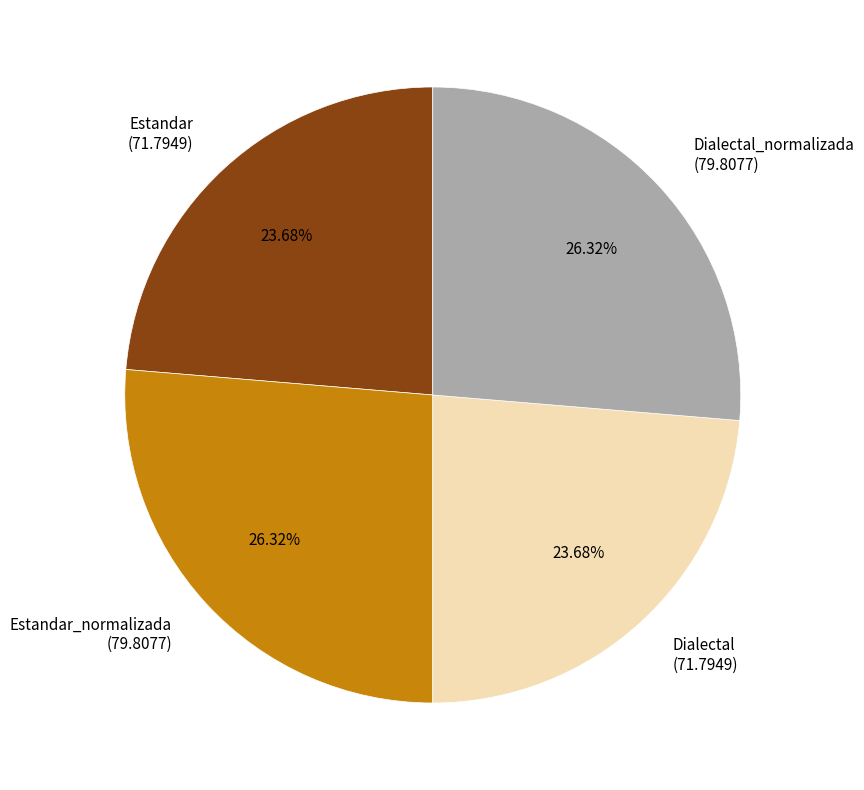

Is there a majority slice in this chart?

No